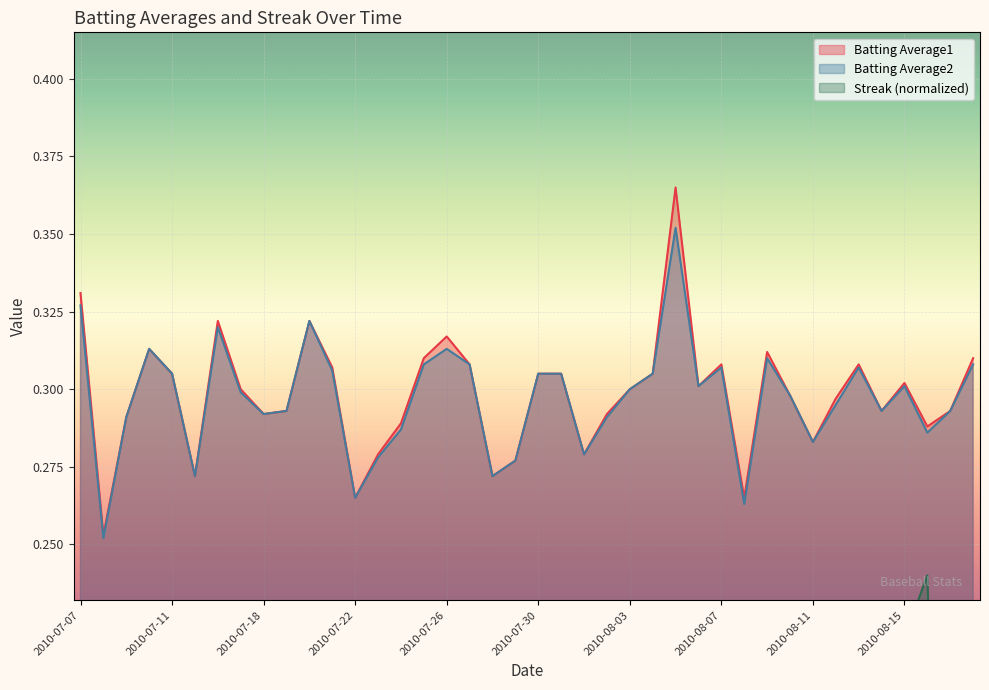

What is the average value of the Batting Average1 series?

0.3